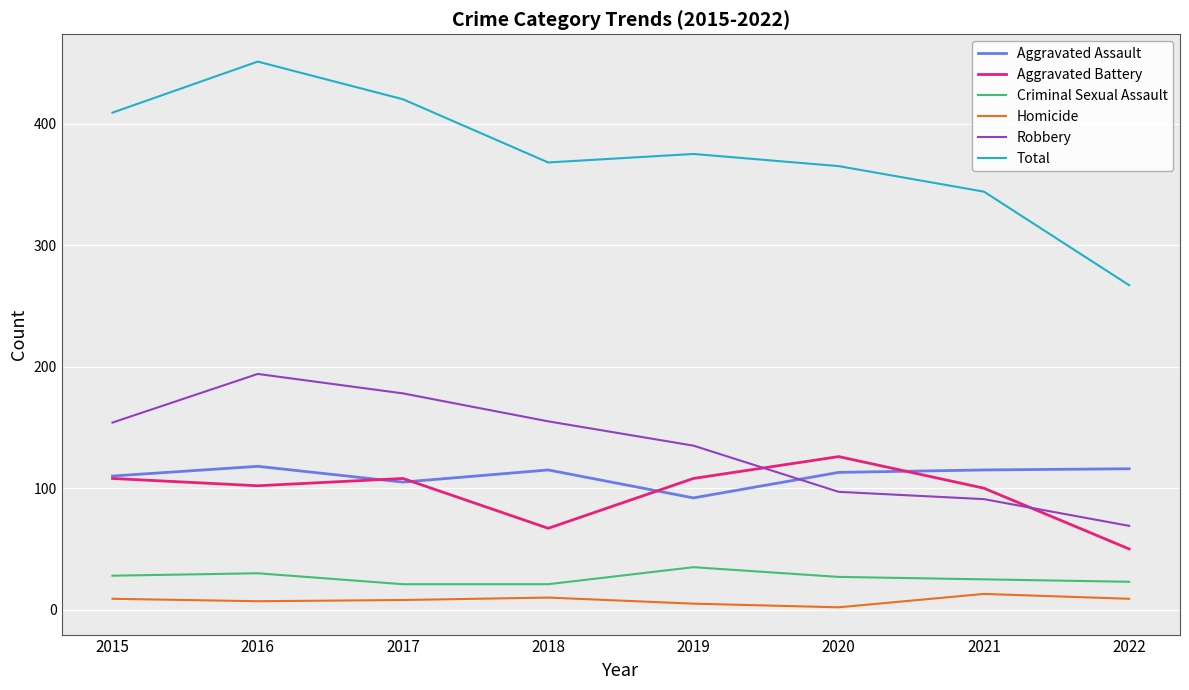

Is it true that Aggravated Assault equals 113 at 2020?

True